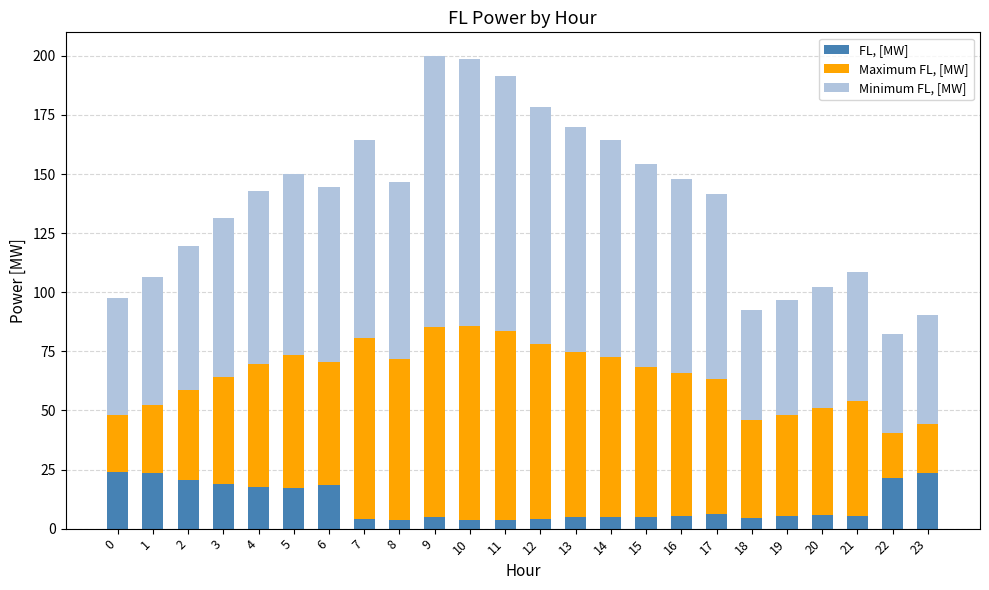

What is the highest value of the FL, [MW] series?

24.2